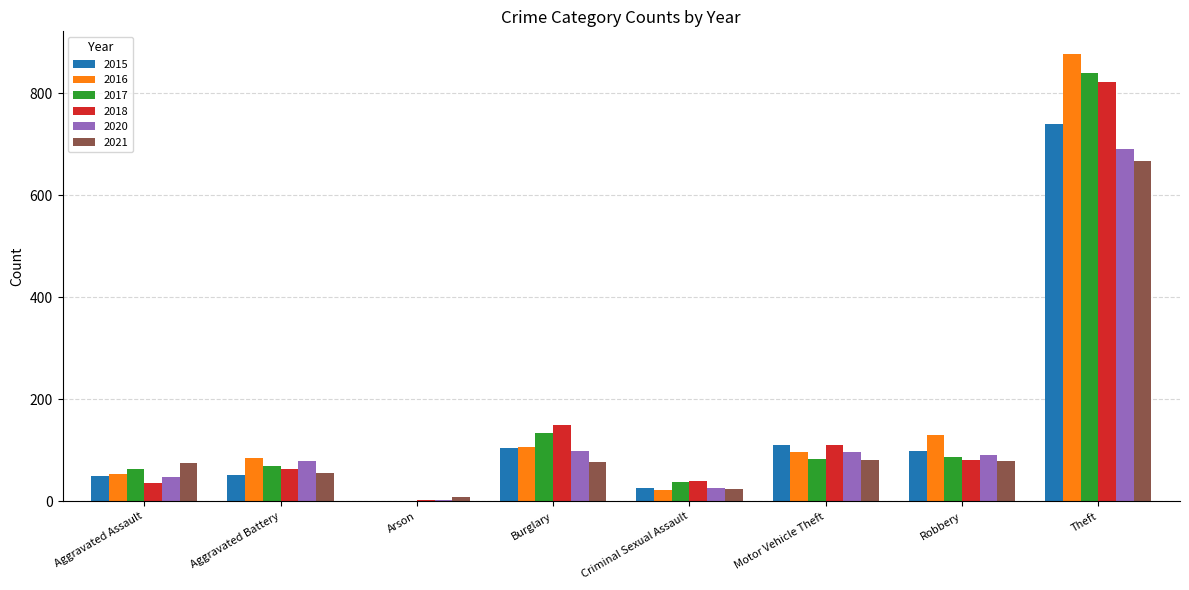

The 2016 series shows 54 at Aggravated Assault. True or false?

True